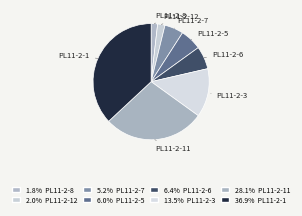

Does PL11-2-8 account for over 50% of the chart?

No